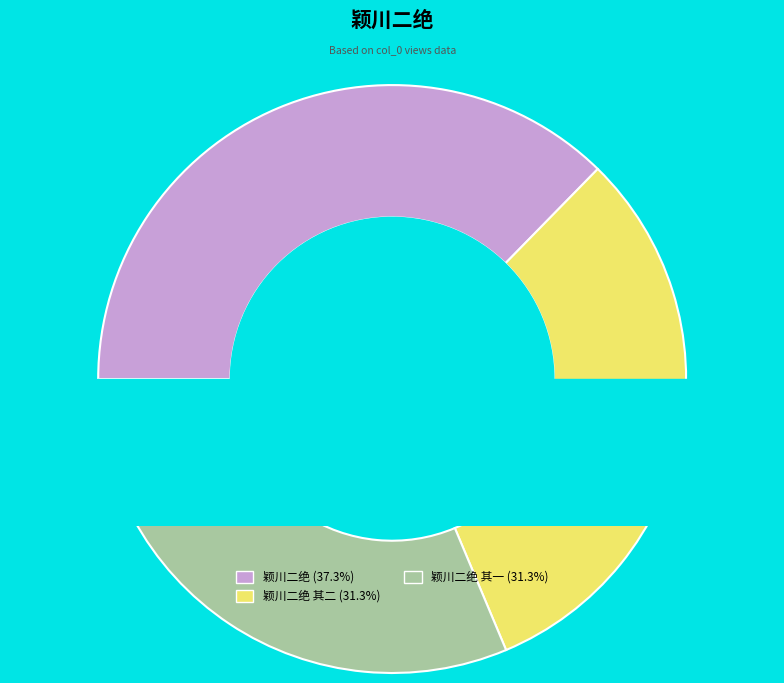

Combined, do 颖川二绝 其二 and 颖川二绝 account for over 50%?

Yes